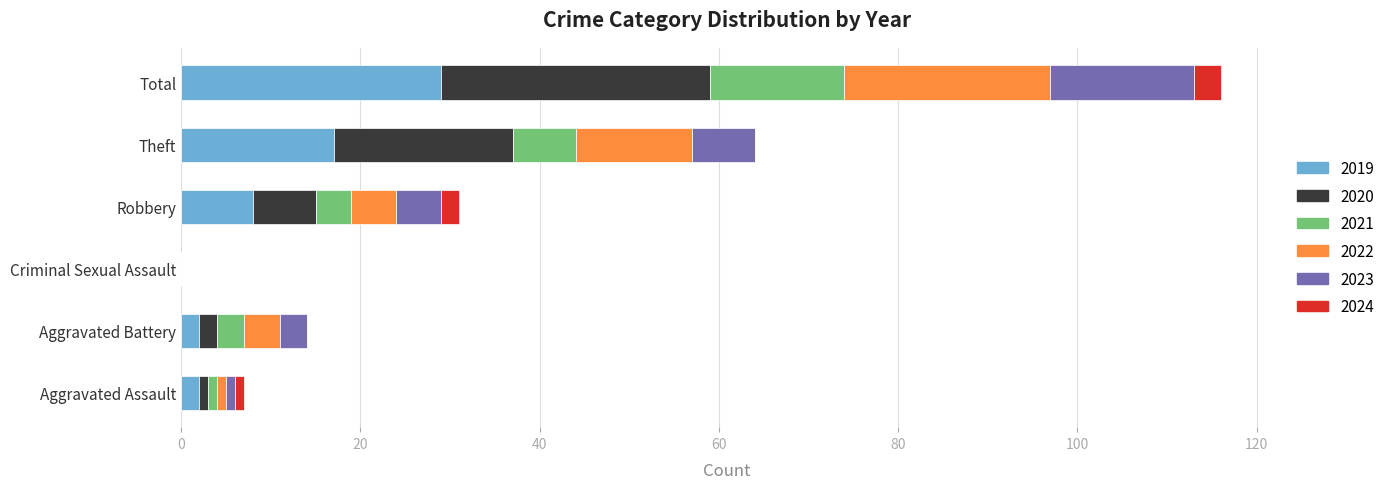

True or false: 2019 has a value of 29 at Total.

True